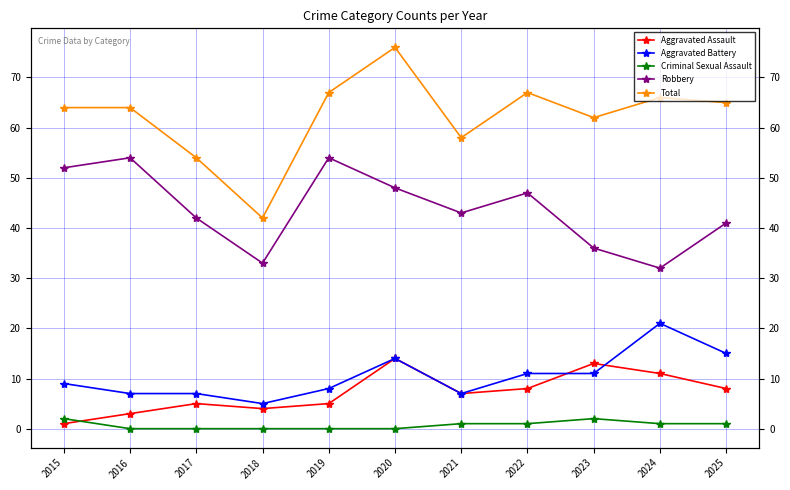

Does the chart have visible grid lines?

Yes